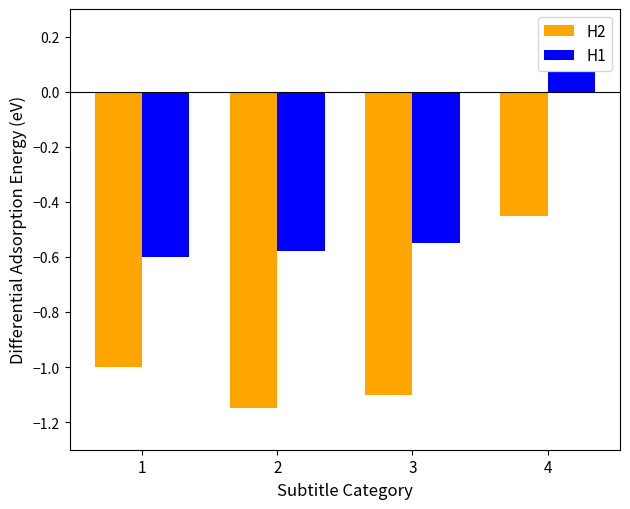

At 3, list the series in order from smallest to largest.

H2, H1